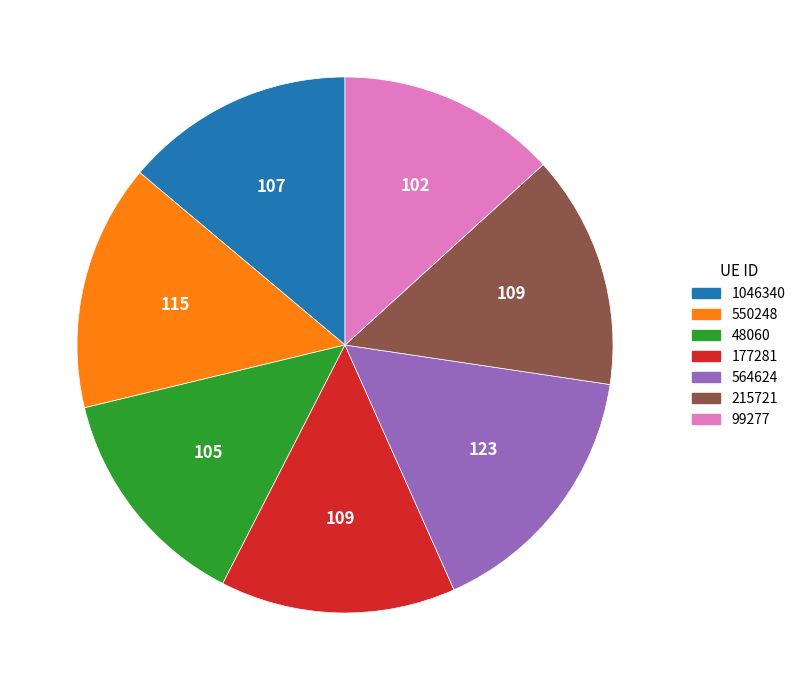

Is it true that 564624 is 3% of the pie?

False